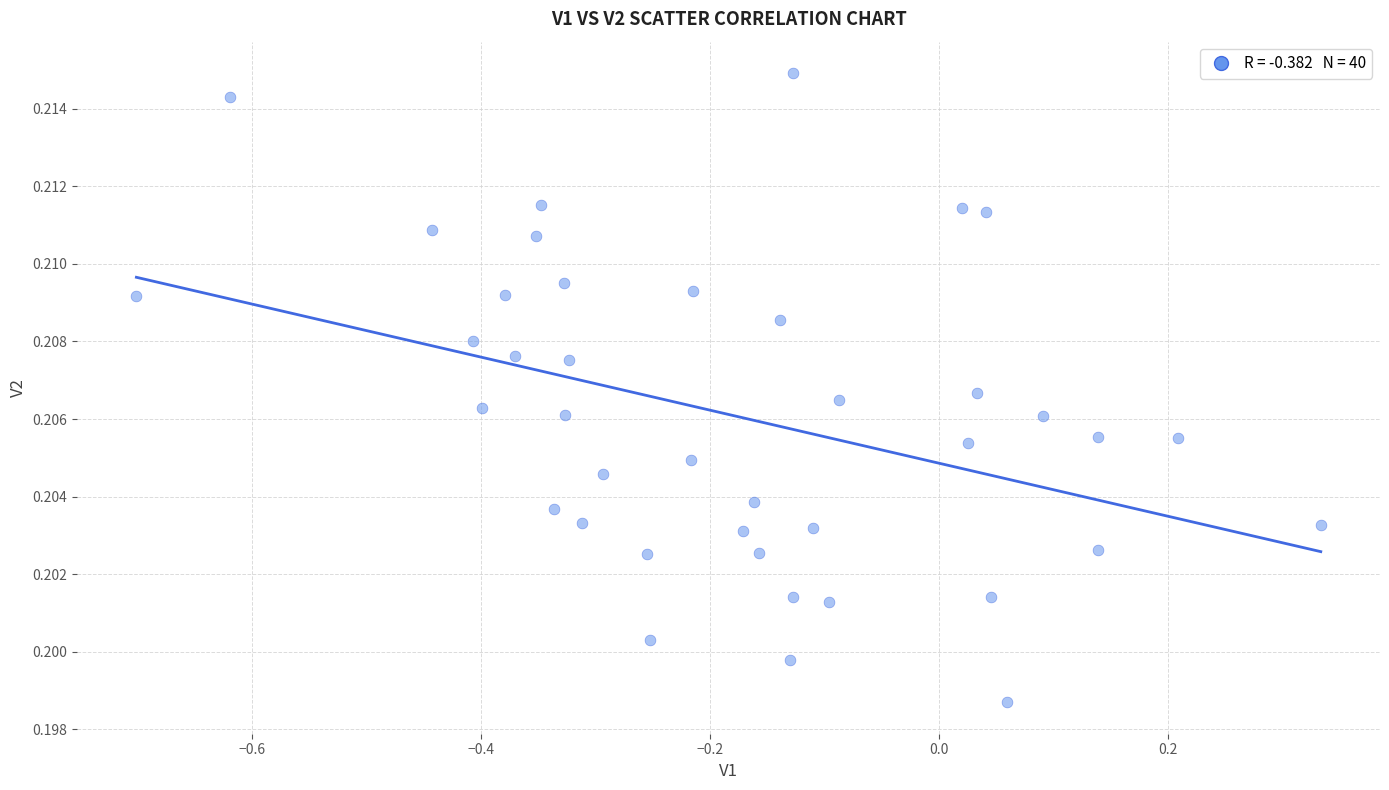

What is the range of X values (max minus min)?

1.0